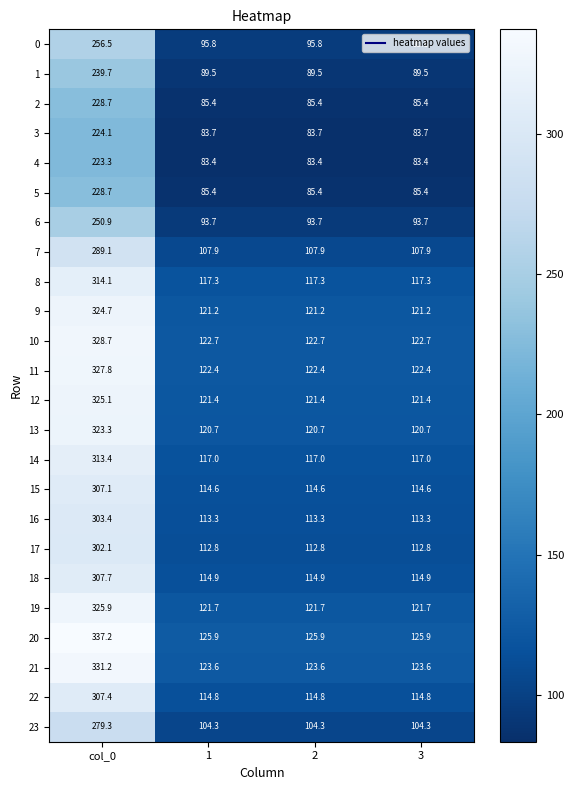

The 1 series shows 142.0 at col_0. True or false?

False